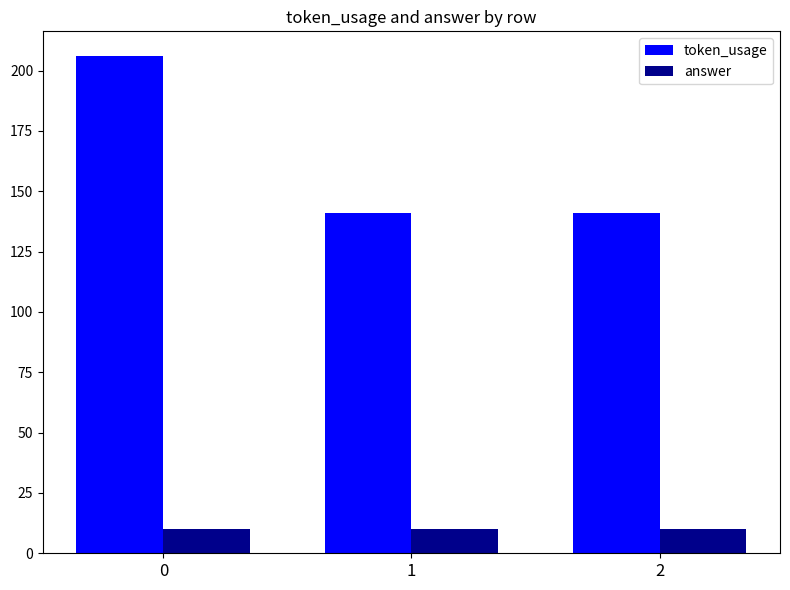

Does the chart contain any negative values?

No